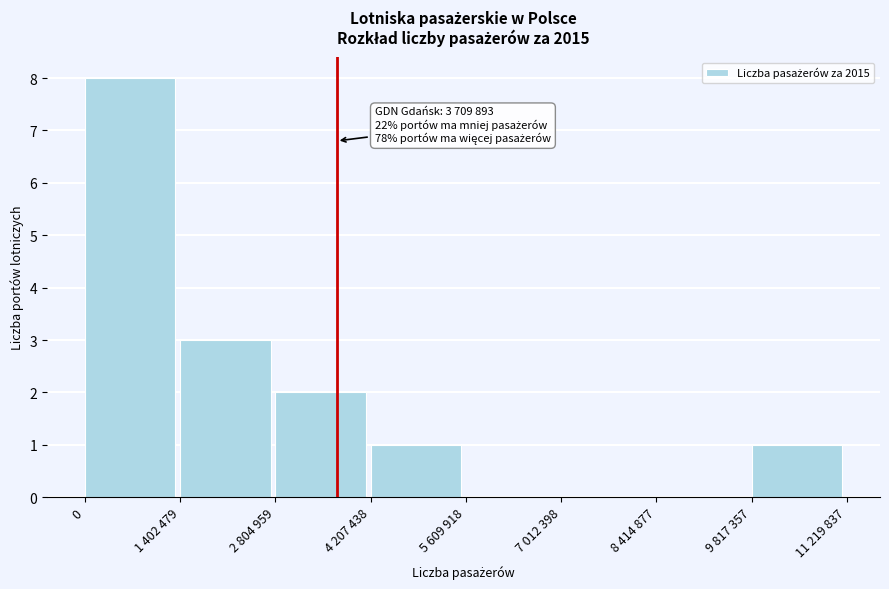

Reading left to right, extract all data points from this chart.

0=8	1 402 479=3	2 804 959=2	4 207 438=1	5 609 918=0	7 012 398=0	8 414 877=0	9 817 357=1